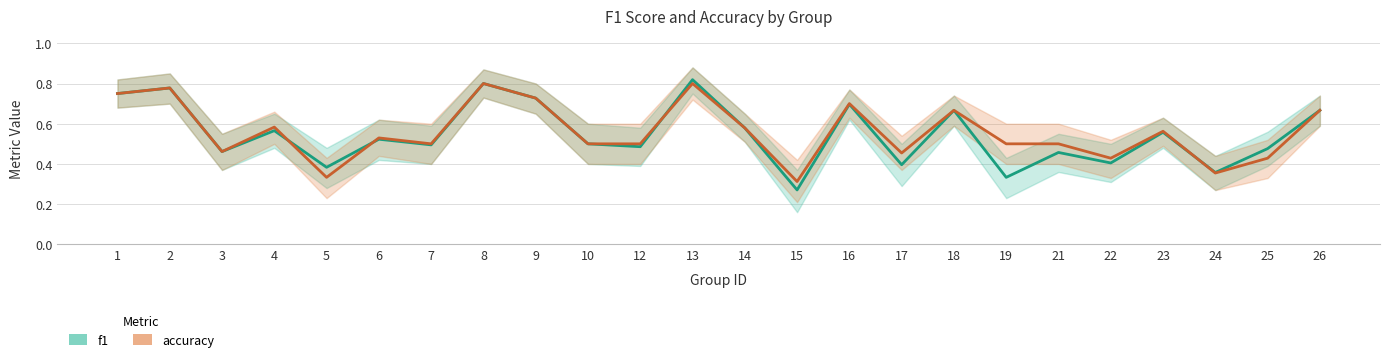

Where do f1 and accuracy first cross each other?

4 and 5